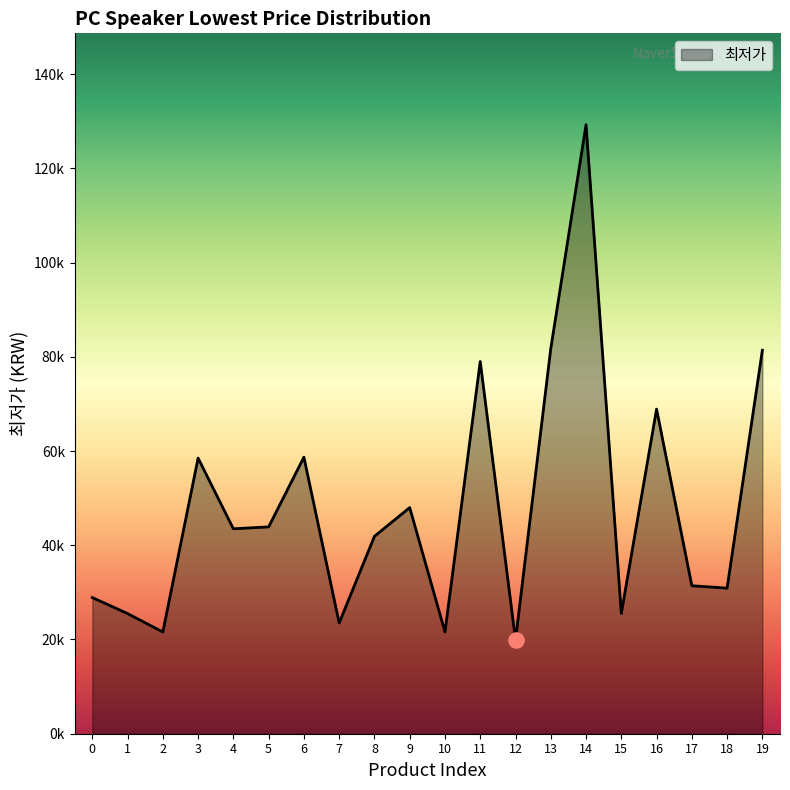

Between 3 and 7, which is larger?

3